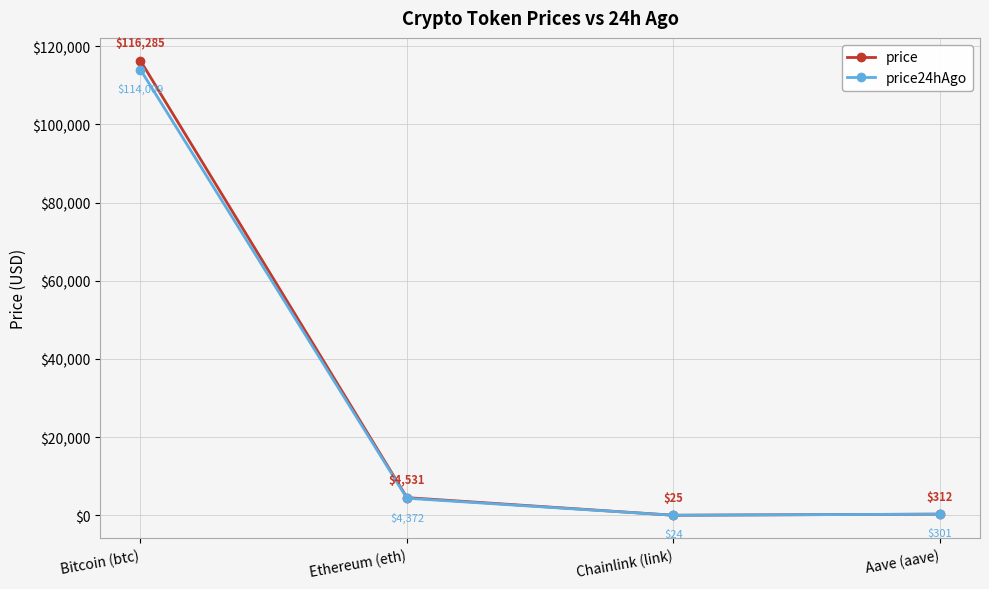

Which category has the highest value in the price24hAgo series?

Bitcoin (btc)